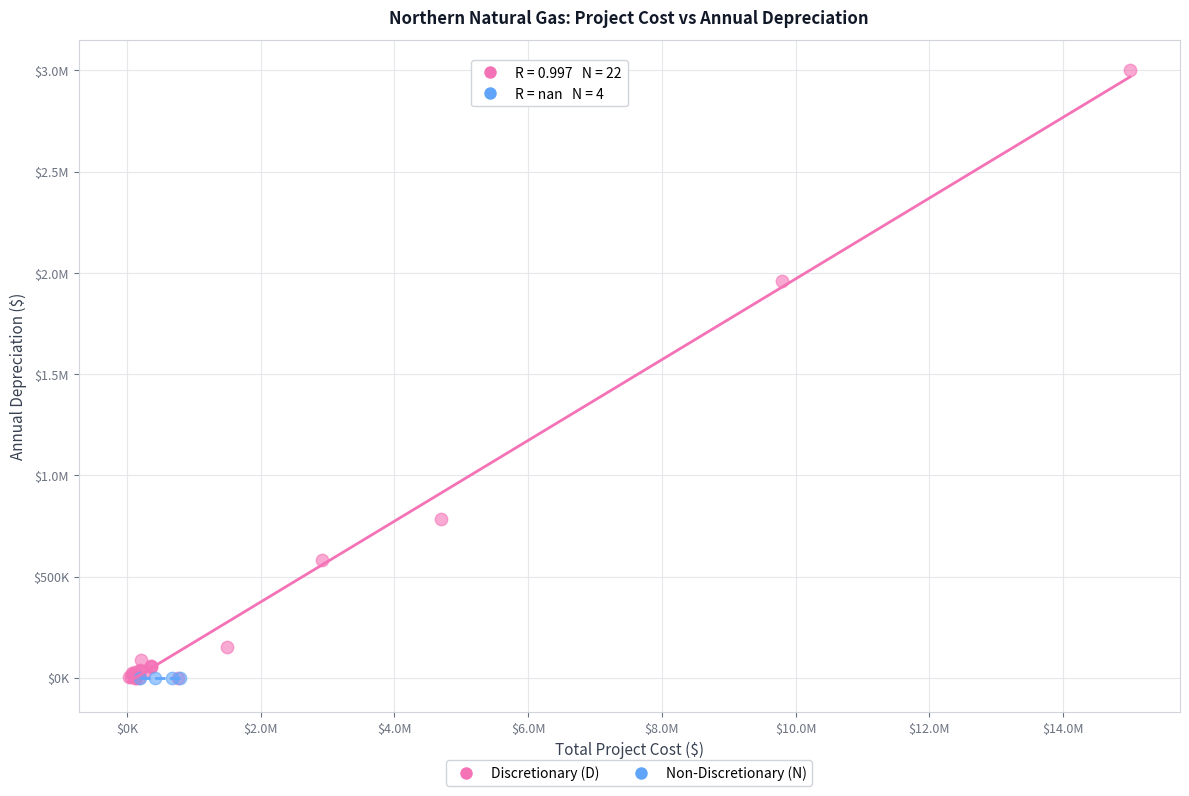

What are all the series names shown in the legend?

Discretionary (D), Non-Discretionary (N)